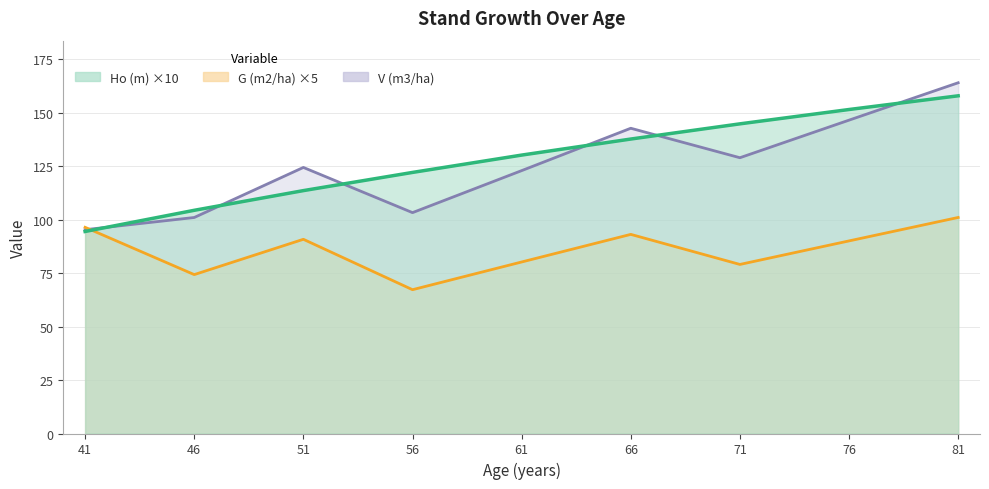

Where does the V (m3/ha) series first go above 124?

51